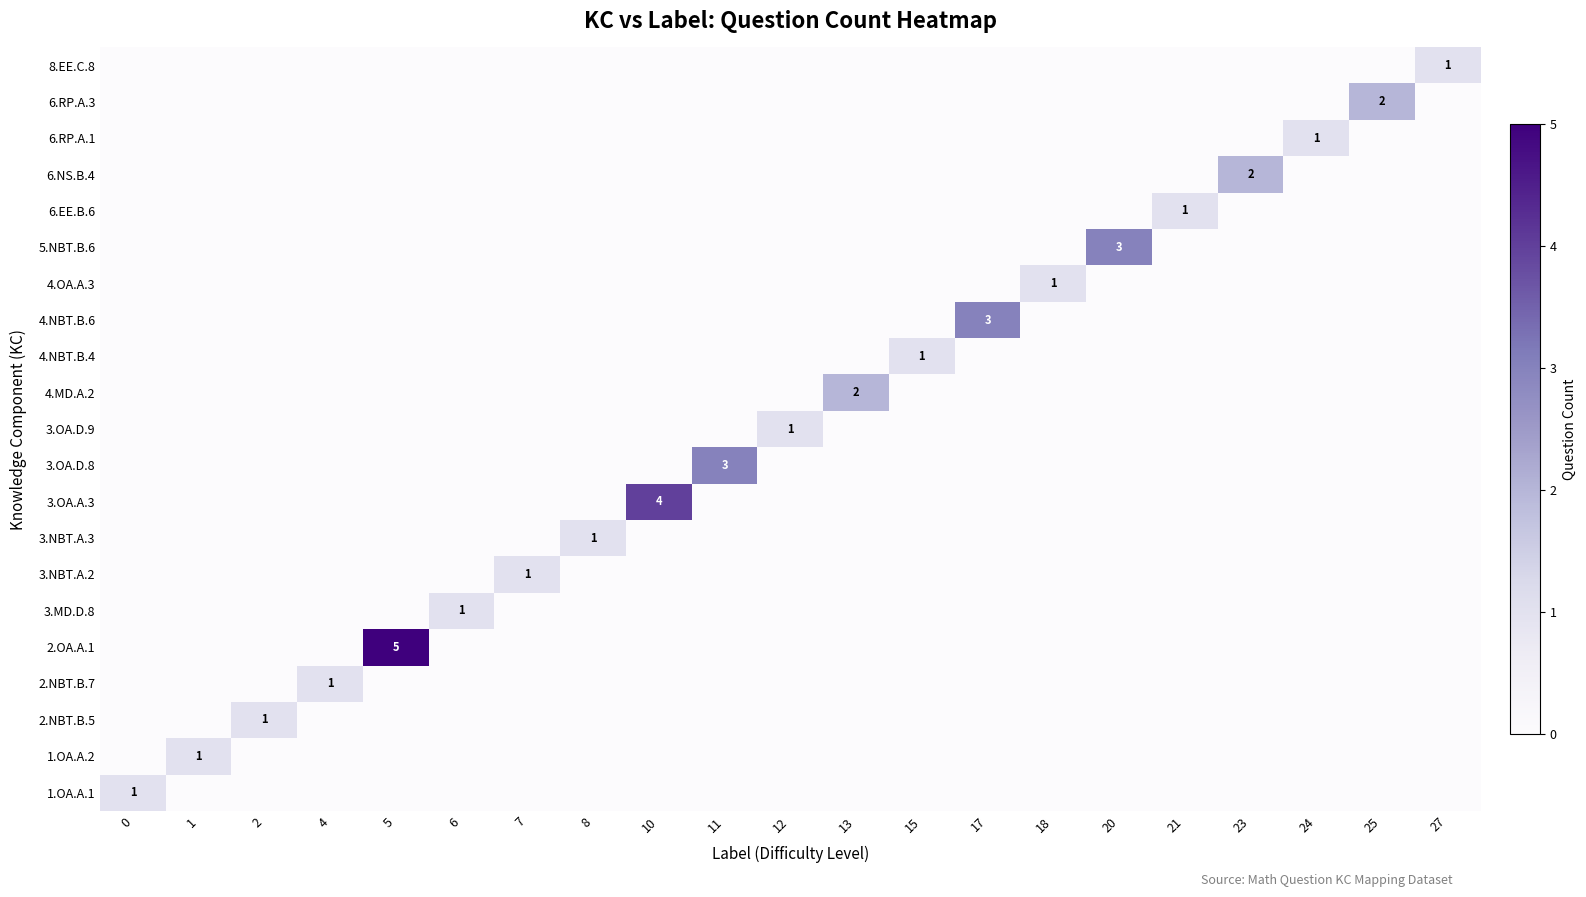

At 18, list the series in order from smallest to largest.

1.OA.A.1, 1.OA.A.2, 2.NBT.B.5, 2.NBT.B.7, 2.OA.A.1, 3.MD.D.8, 3.NBT.A.2, 3.NBT.A.3, 3.OA.A.3, 3.OA.D.8, 3.OA.D.9, 4.MD.A.2, 4.NBT.B.4, 4.NBT.B.6, 5.NBT.B.6, 6.EE.B.6, 6.NS.B.4, 6.RP.A.1, 6.RP.A.3, 8.EE.C.8, 4.OA.A.3